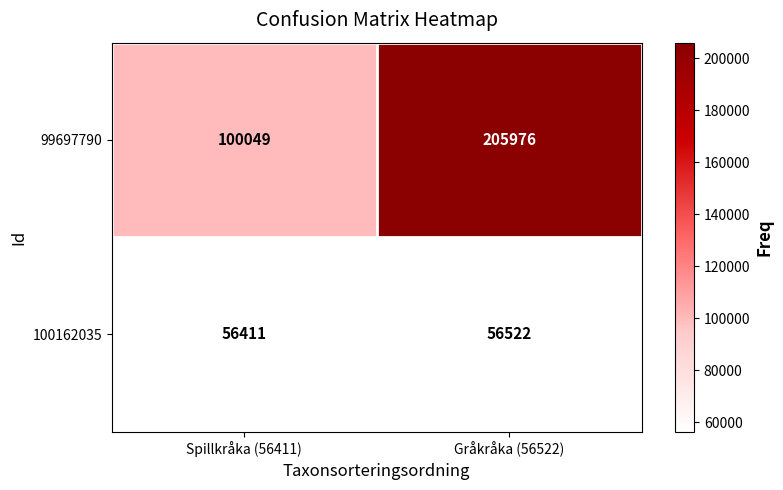

Which series has the largest range (max minus min)?

99697790